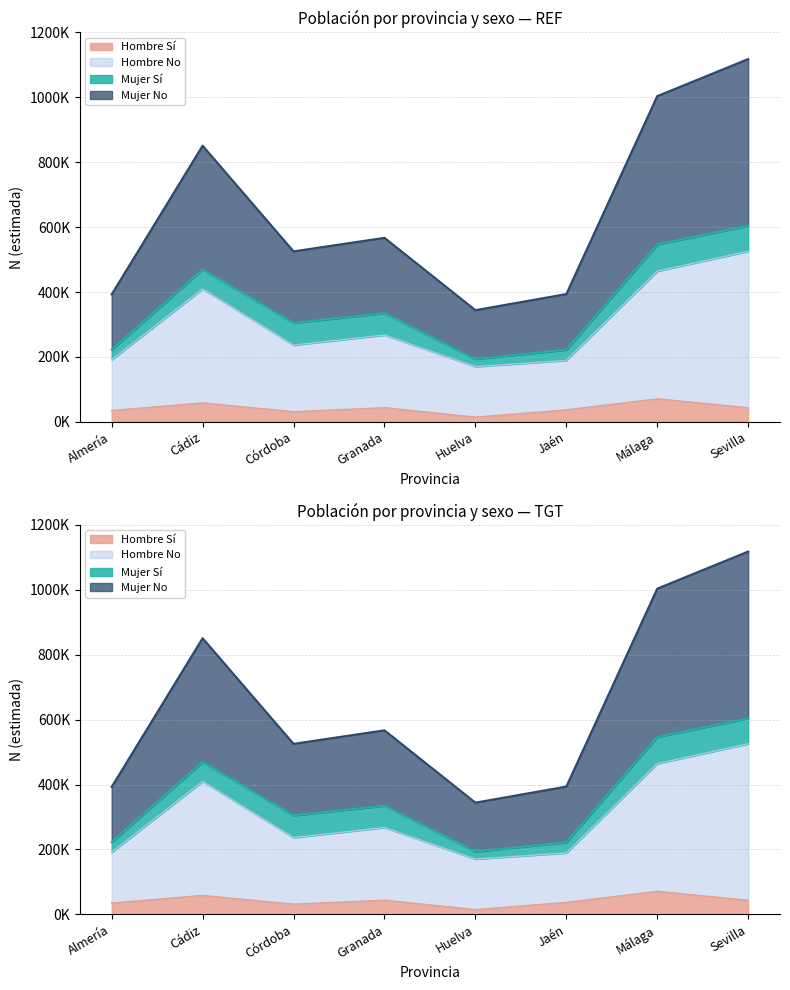

True or false: Mujer N (lím inf IC) and Hombre N (lím inf IC) cross at least once.

False